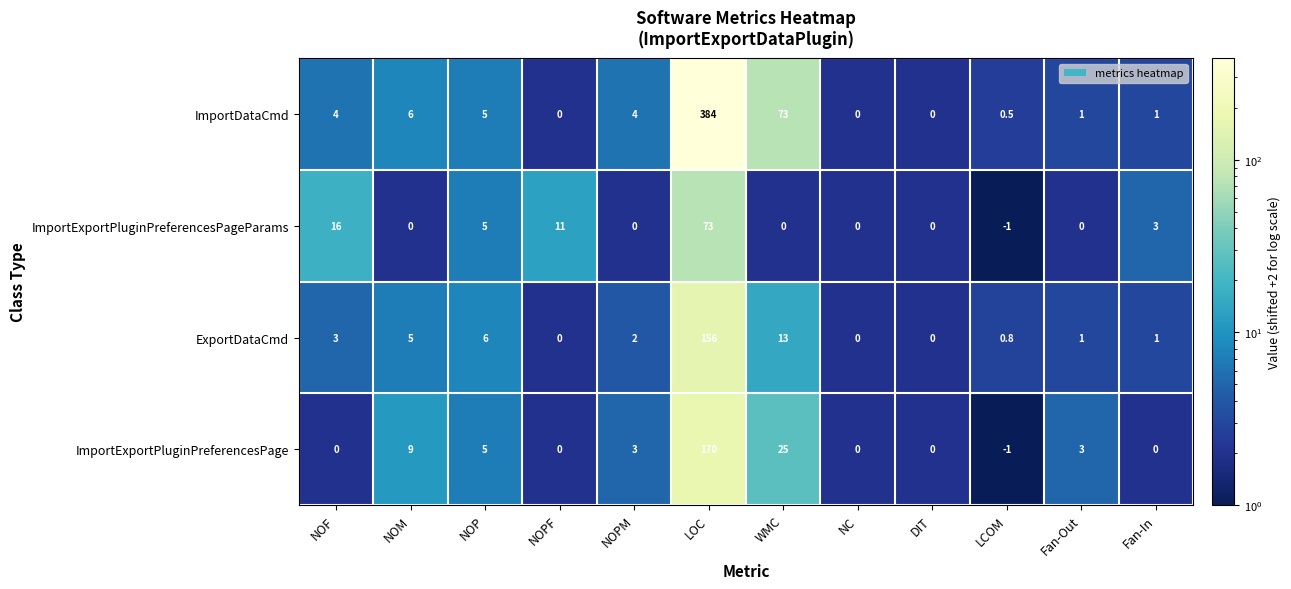

What is the difference between the maximum and minimum values in the ImportExportPluginPreferencesPageParams series?

74.0